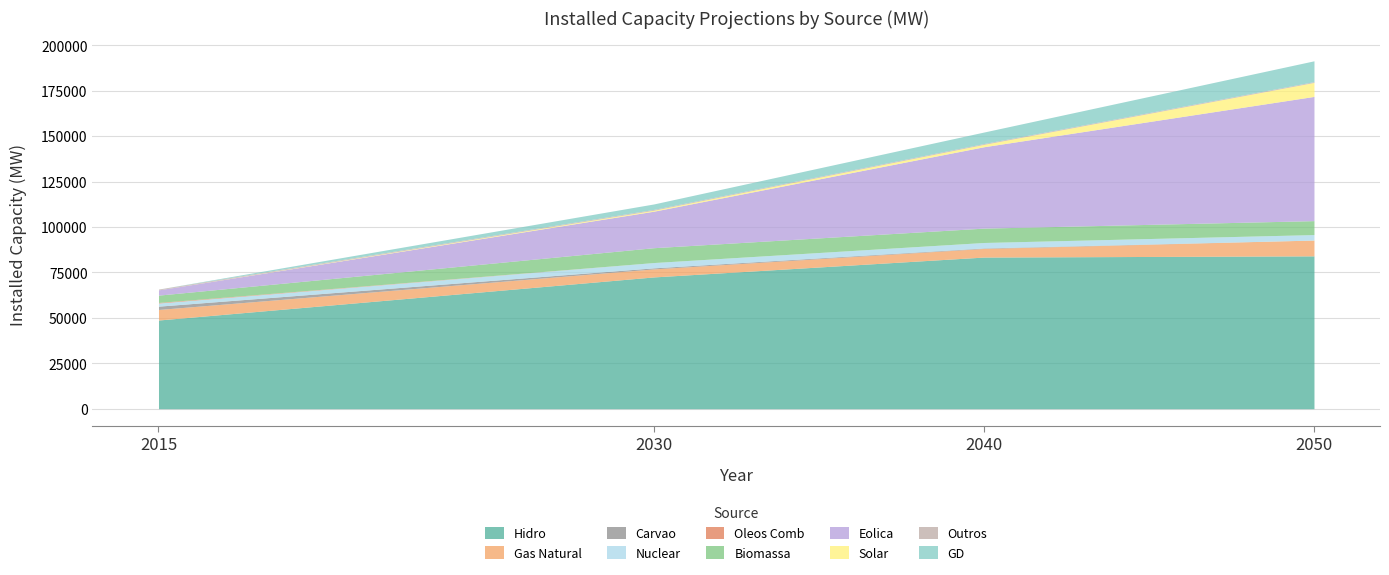

What is the value of the 2015 point at the 5th from the left?

310